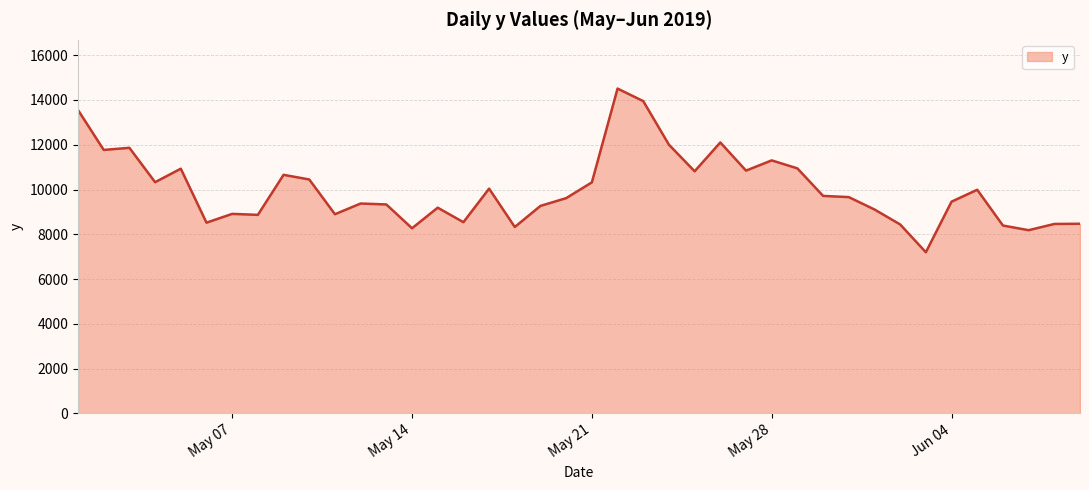

What is the greatest value displayed?

14508